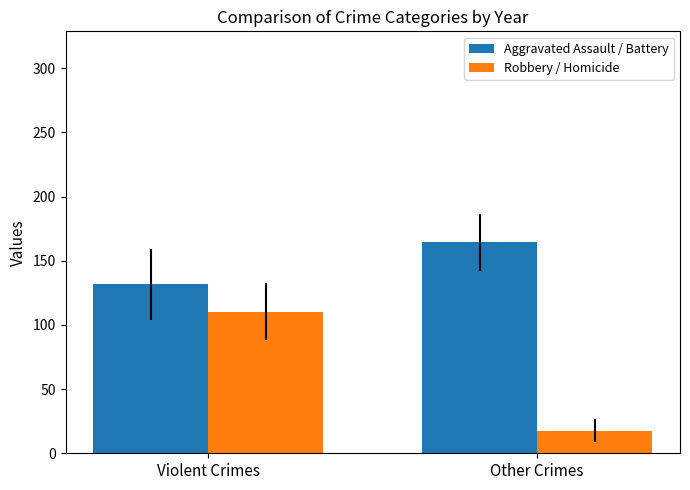

At Other Crimes, list the series in order from smallest to largest.

Robbery / Homicide, Aggravated Assault / Battery